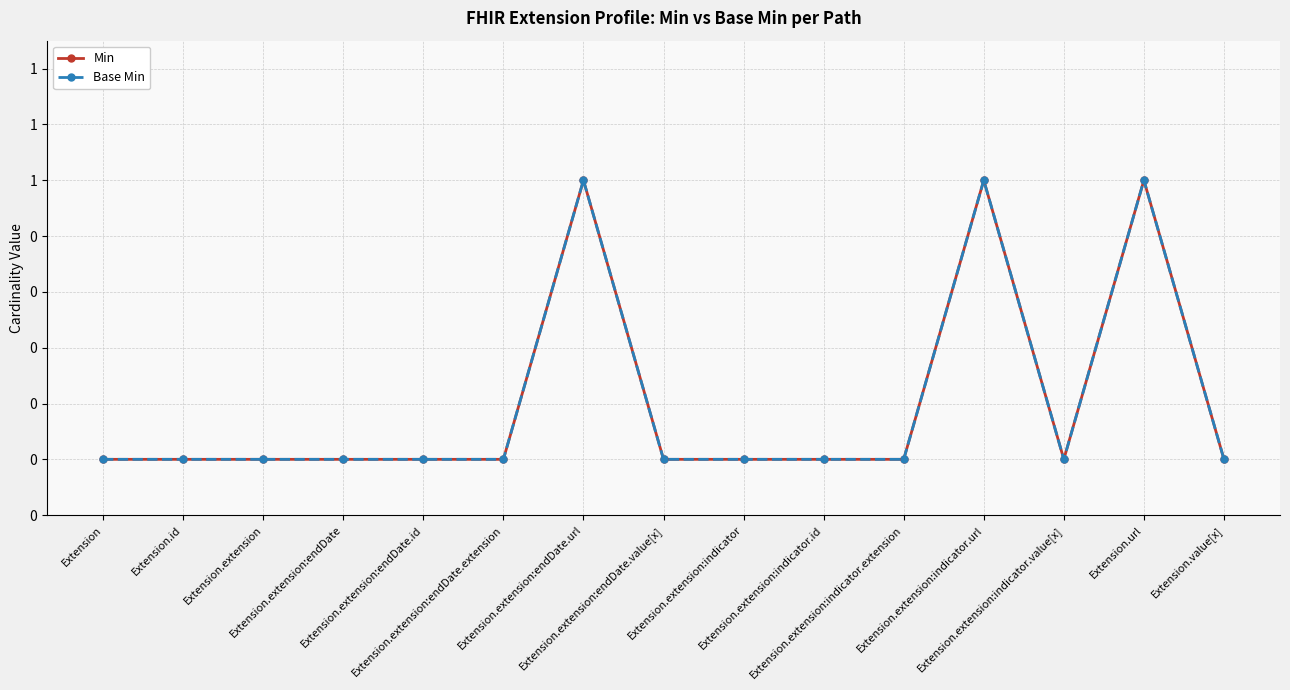

List the labels in order of Base Min value, smallest first.

Extension, Extension.id, Extension.extension, Extension.extension:endDate, Extension.extension:endDate.id, Extension.extension:endDate.extension, Extension.extension:endDate.value[x], Extension.extension:indicator, Extension.extension:indicator.id, Extension.extension:indicator.extension, Extension.extension:indicator.value[x], Extension.value[x], Extension.extension:endDate.url, Extension.extension:indicator.url, Extension.url